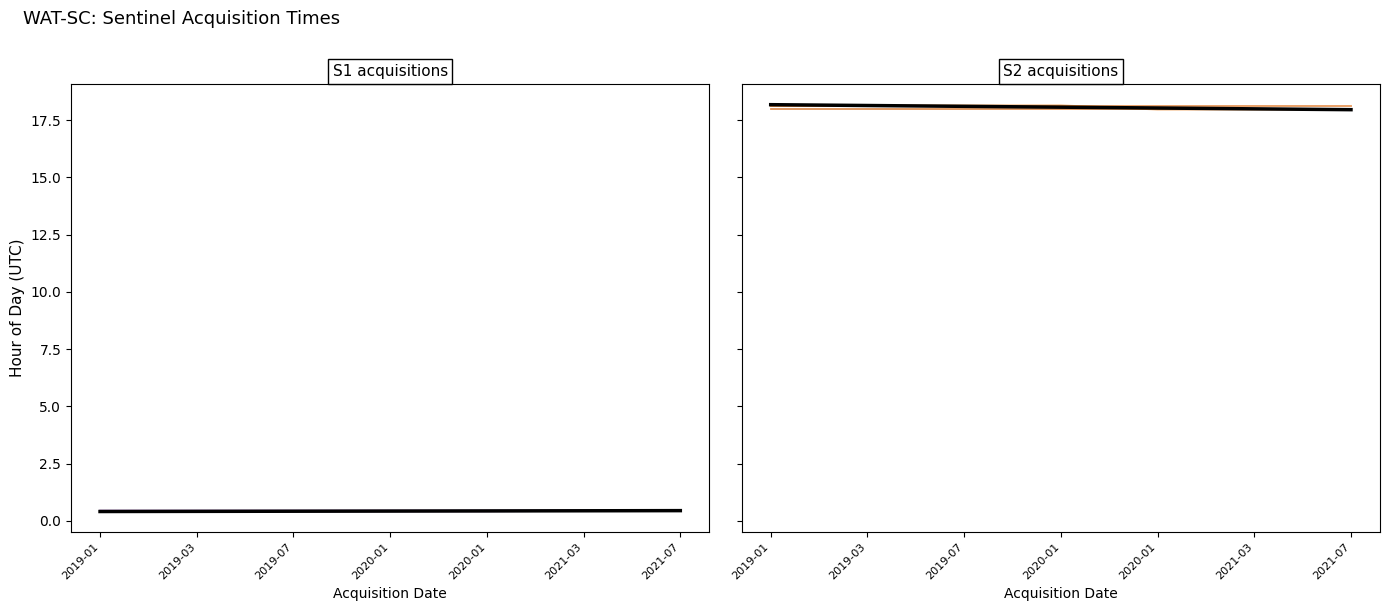

True or false: S2 acquisition (row index) and S1 acquisition (row index) cross at least once.

False